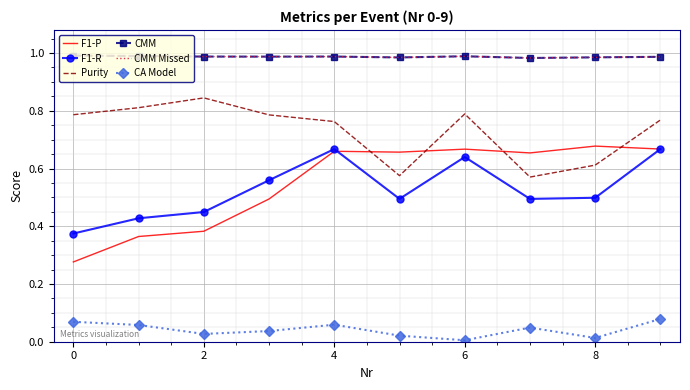

True or false: F1-R and CMM Missed cross at least once.

False